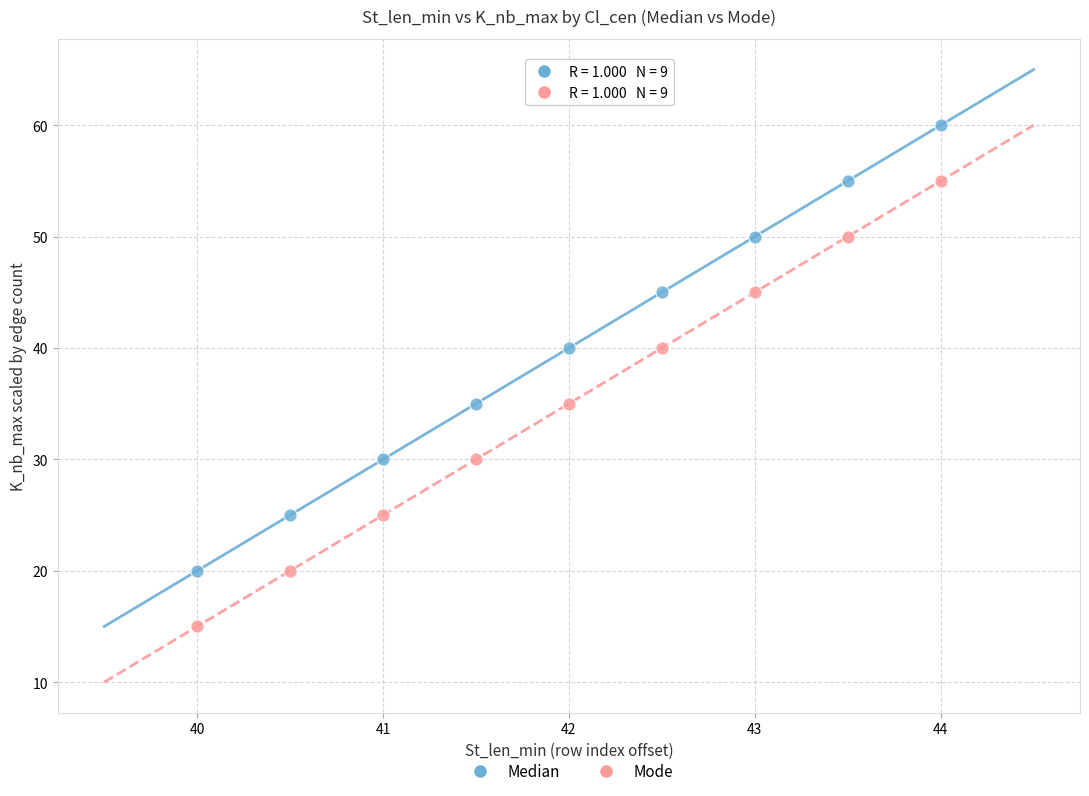

Which series reaches the maximum Y coordinate?

Median